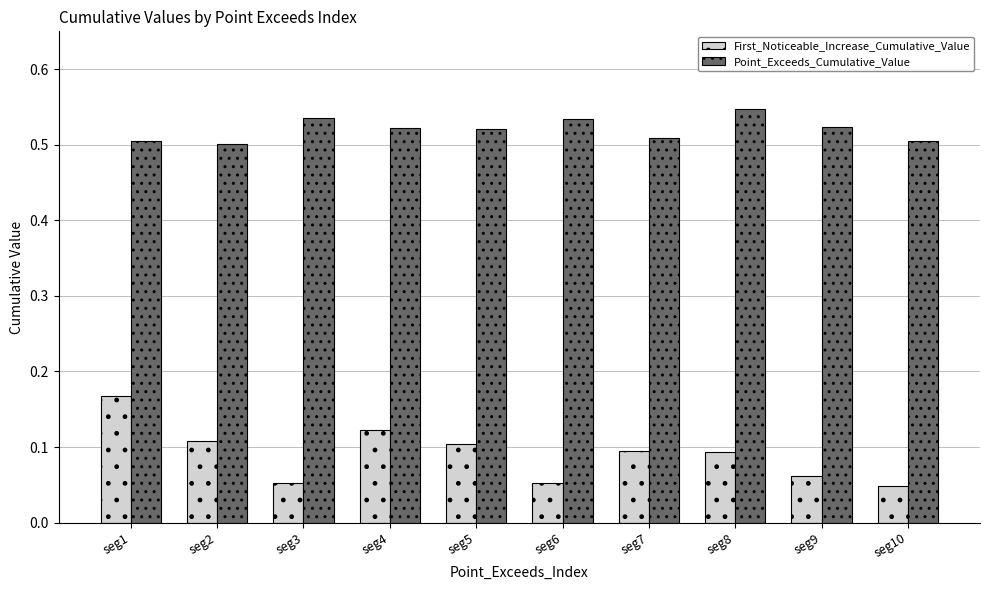

What are all the series names shown in the legend?

First_Noticeable_Increase_Cumulative_Value, Point_Exceeds_Cumulative_Value